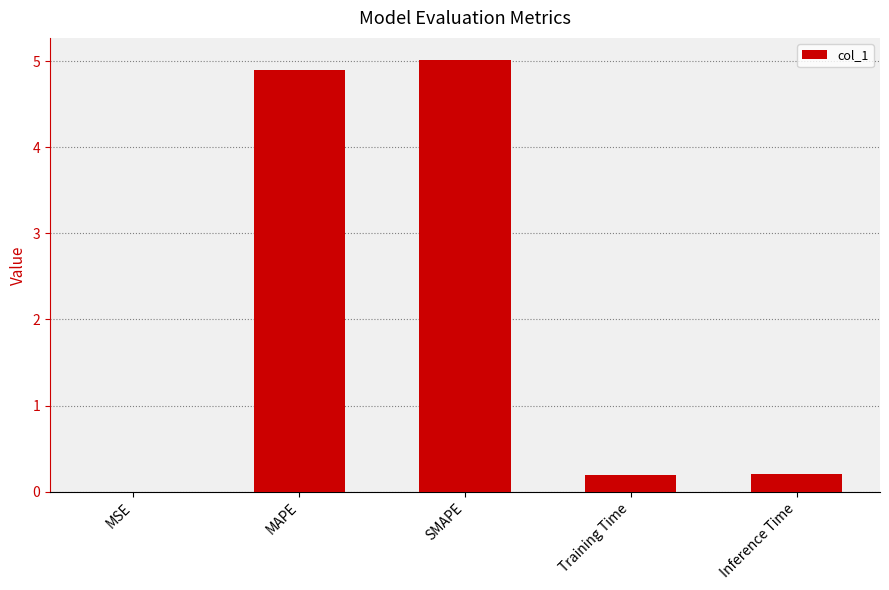

Which has a higher value, SMAPE or MSE?

SMAPE